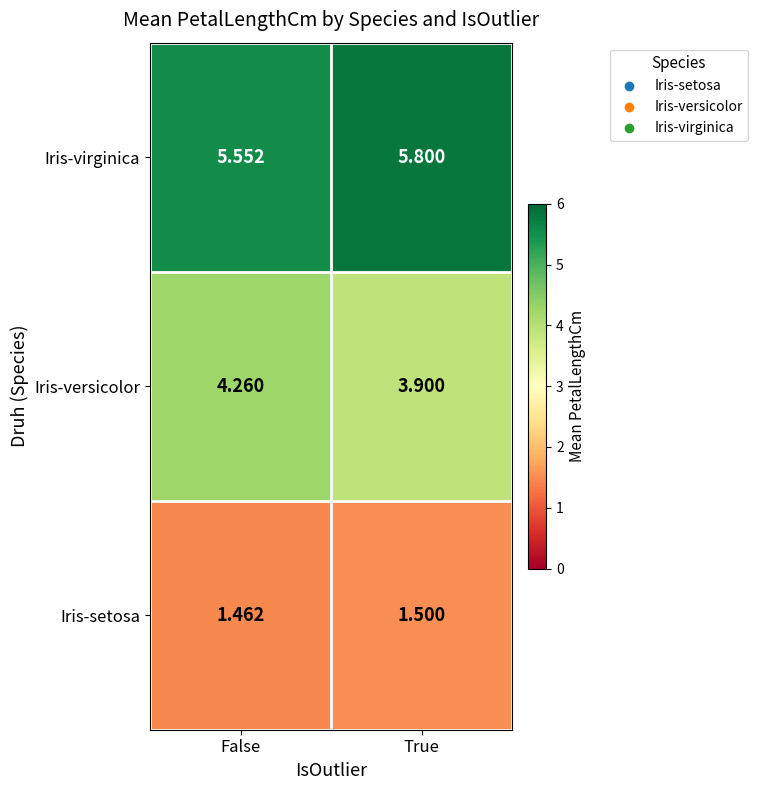

Rank the series by their maximum value, from highest to lowest.

Iris-virginica, Iris-versicolor, Iris-setosa